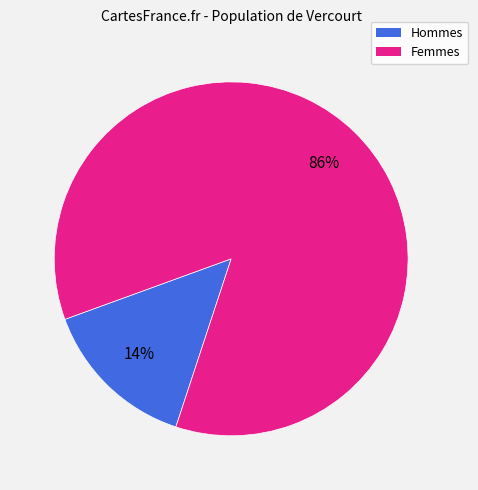

Does any single category account for the majority?

Yes